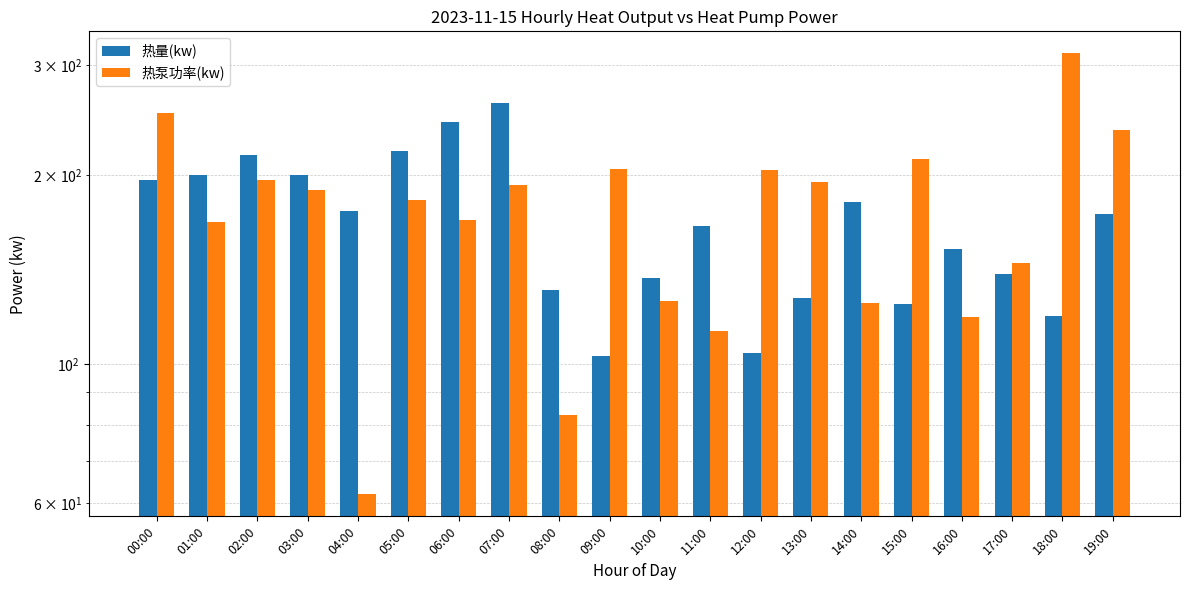

Which label corresponds to the smallest value in the chart?

04:00